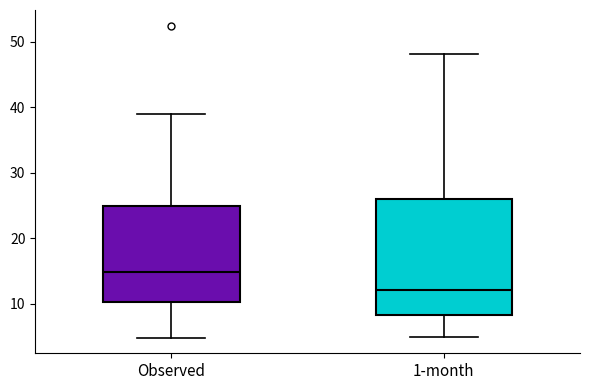

Reading left to right, read every box against the y-axis: the position of its median line, the range the box covers, and the ends of its whiskers. The values are not printed on the chart, so give them approximately, as read against the axis.

Observed: median 15, box 10 to 25, whiskers 5 to 39
1-month: median 12, box 8 to 26, whiskers 5 to 48